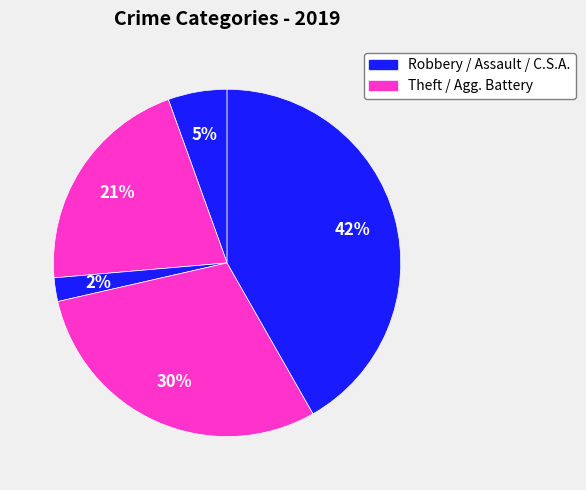

How many slices are in this pie chart?

5